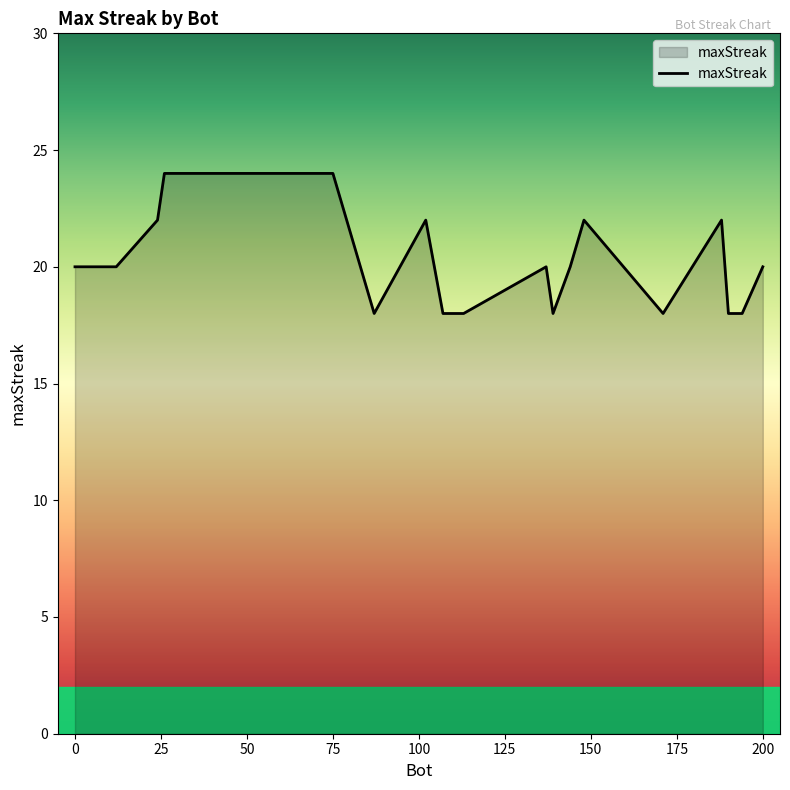

What is the greatest value displayed?

24